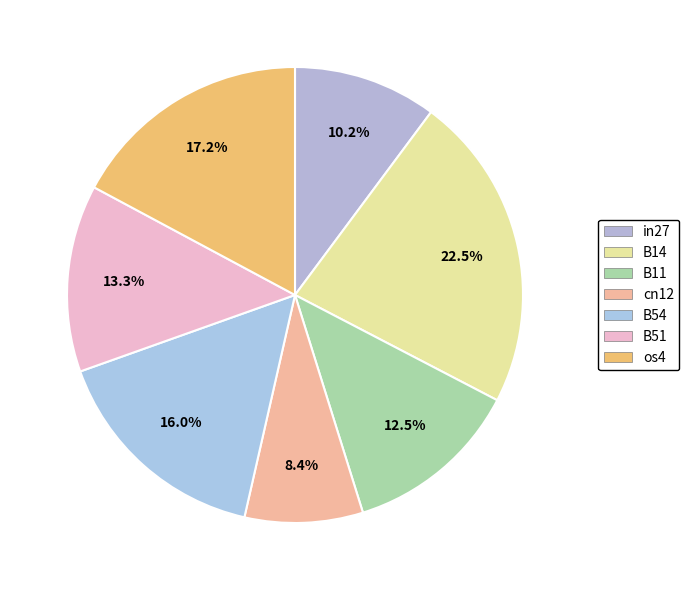

What percentage do B54 and B51 together represent?

29.3%